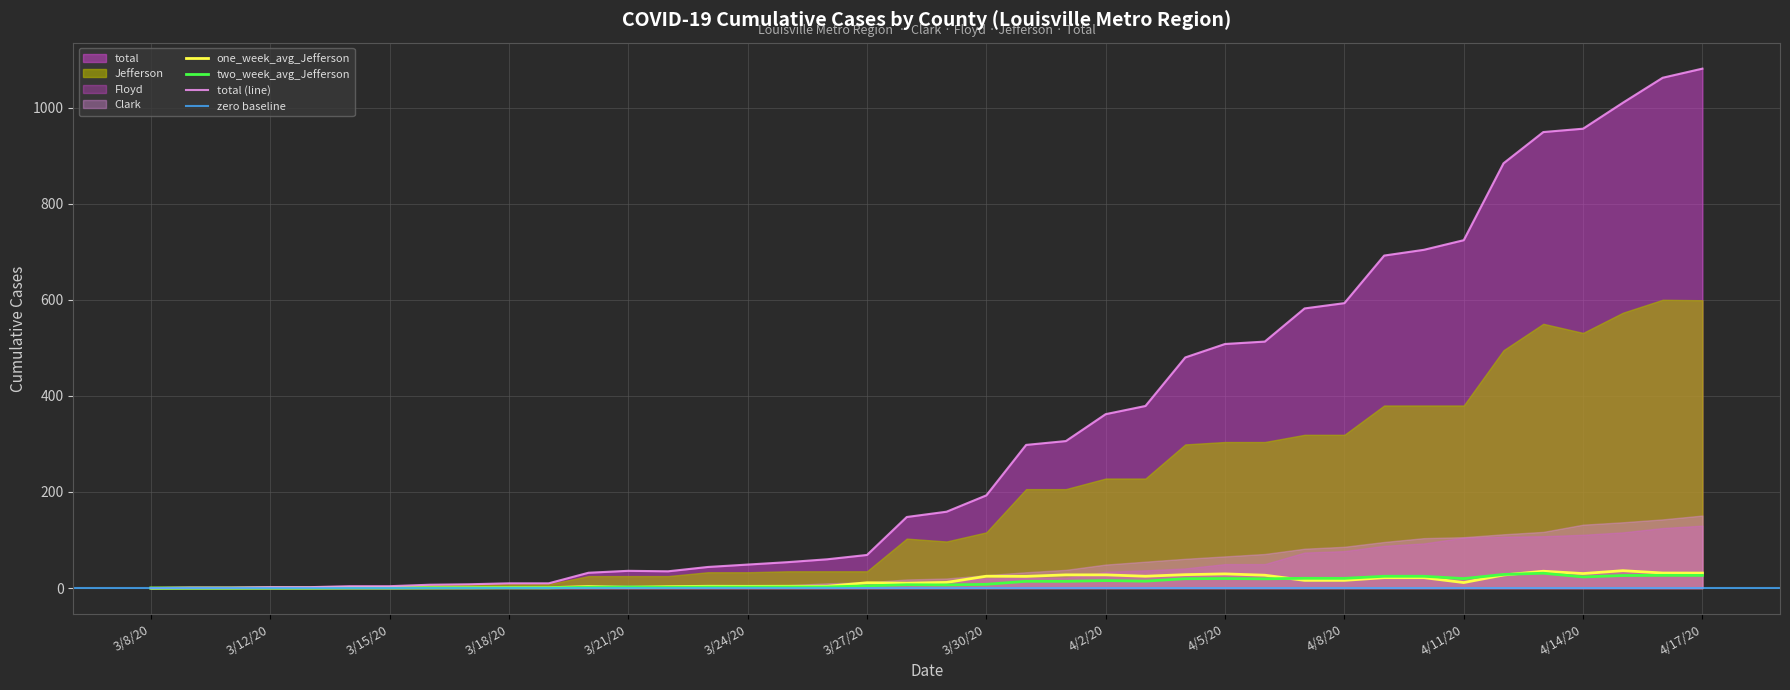

True or false: two_week_avg_Jefferson has more than 0 interior local peaks.

True